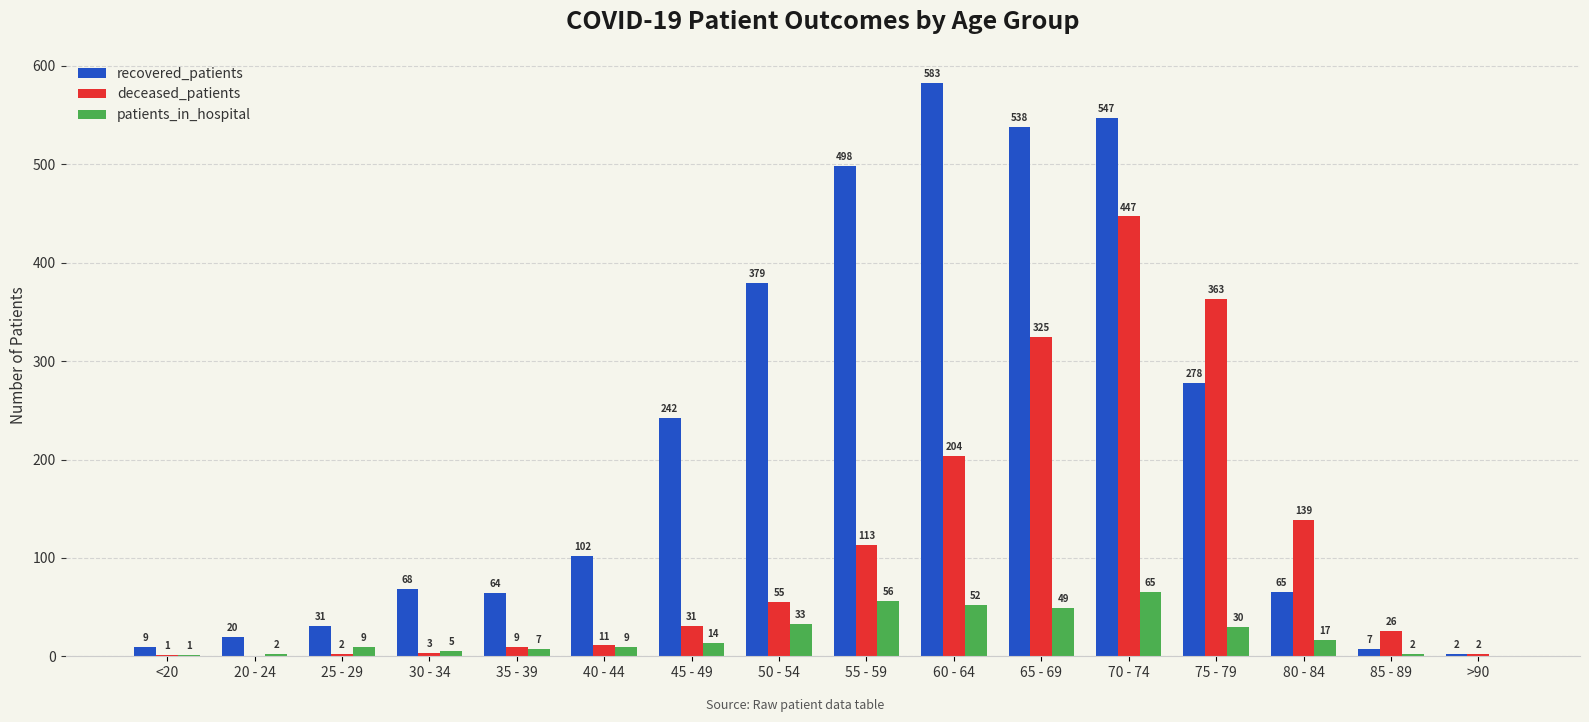

What is the highest value of the deceased_patients series?

447